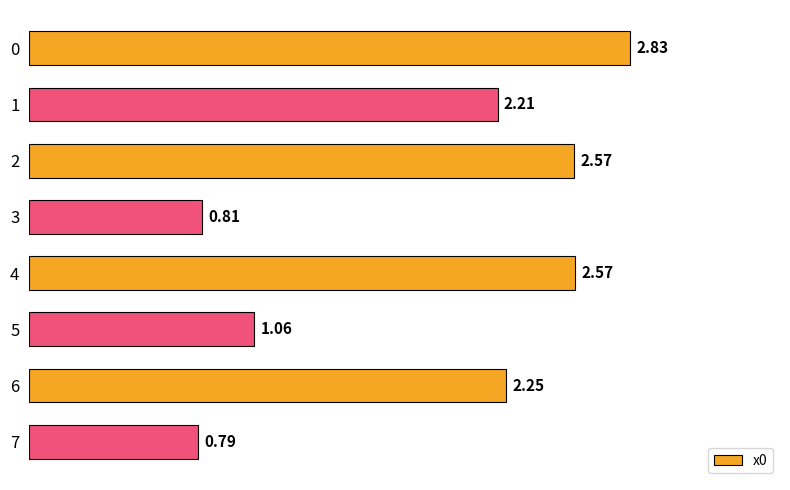

What is the change in value from 1 to 2?

+0.4